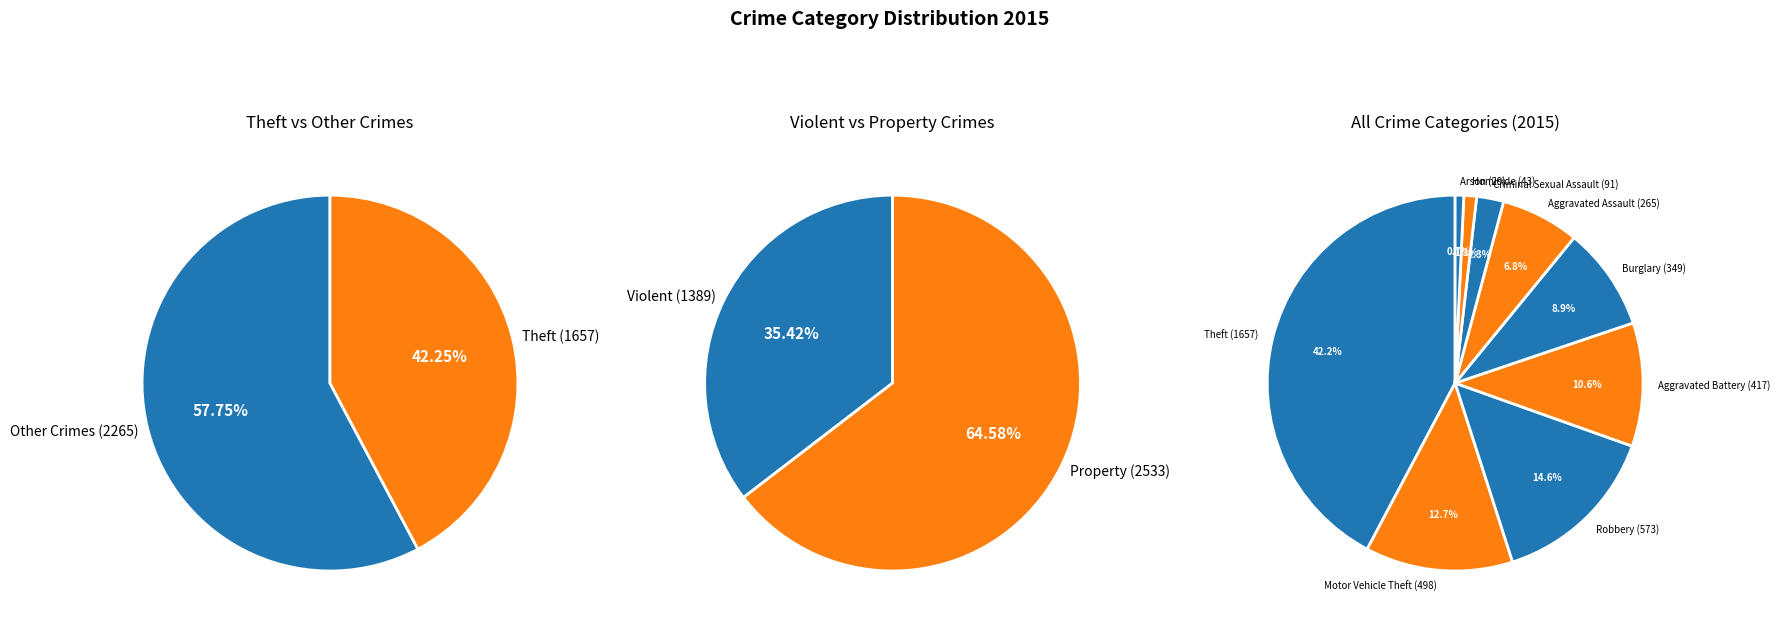

Is it true that Aggravated Assault is 7% of the pie?

True